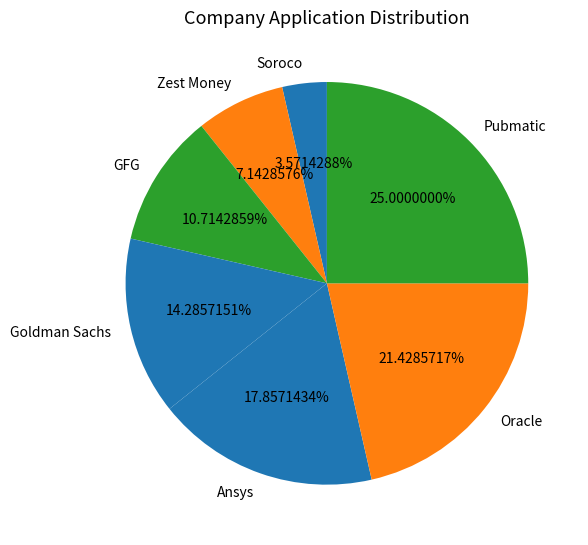

To the nearest percent, what percentage of the pie is Zest Money?

7%